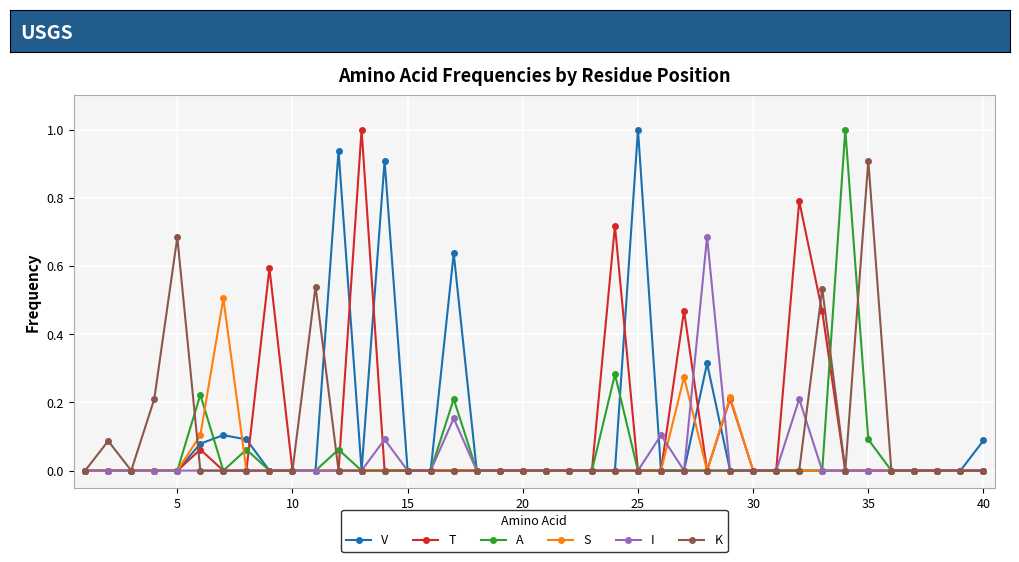

What is the maximum value shown in the chart?

1.0